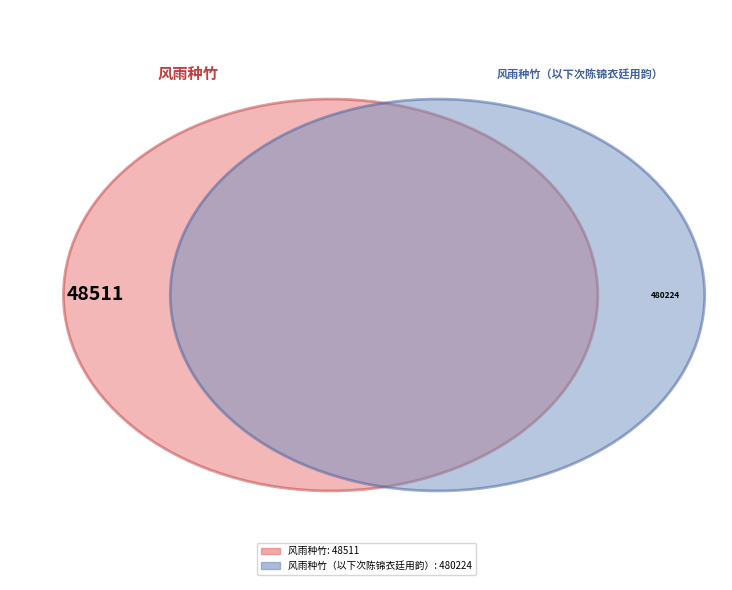

Which category has the biggest portion of the pie?

风雨种竹（以下次陈锦衣廷用韵）